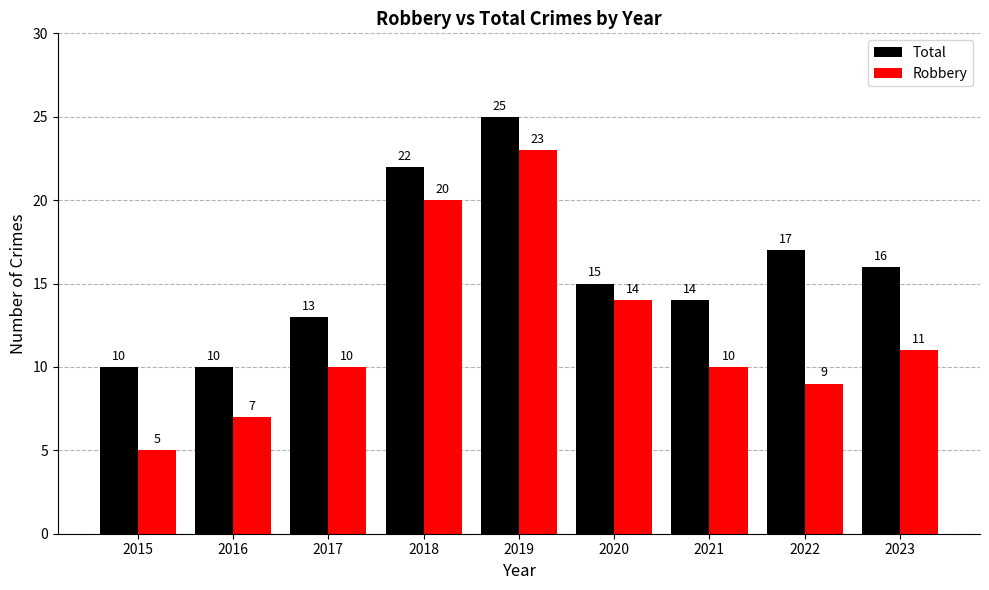

The value of Robbery at 2018 is 20. True or false?

True